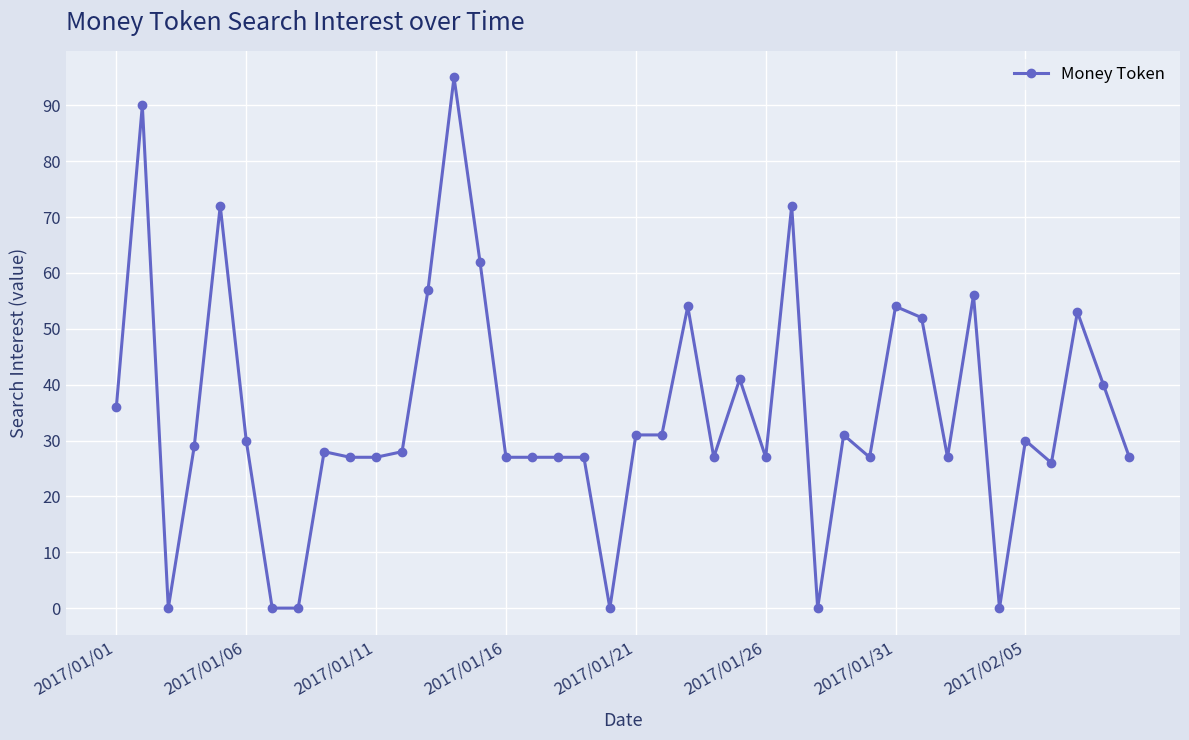

True or false: the data has more than 2 interior local peaks.

True